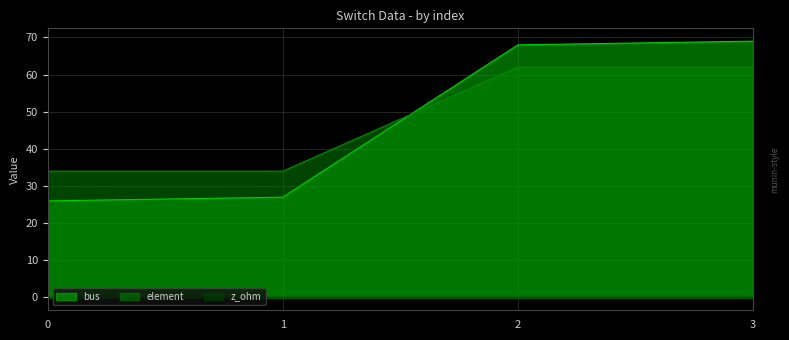

Is it true that element equals 62 at 2?

True